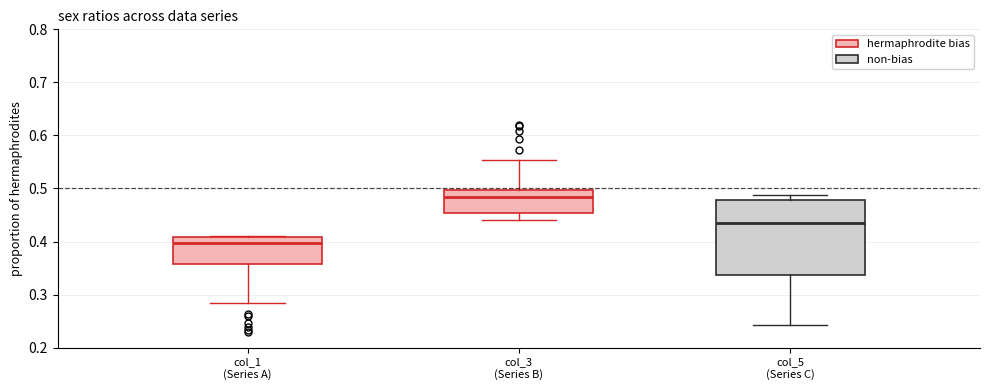

Reading left to right, read every box against the y-axis: the position of its median line, the range the box covers, and the ends of its whiskers. The values are not printed on the chart, so give them approximately, as read against the axis.

col_1 (Series A): median 0.40, box 0.36 to 0.41, whiskers 0.28 to 0.41
col_3 (Series B): median 0.48, box 0.45 to 0.50, whiskers 0.44 to 0.55
col_5 (Series C): median 0.44, box 0.34 to 0.48, whiskers 0.24 to 0.49